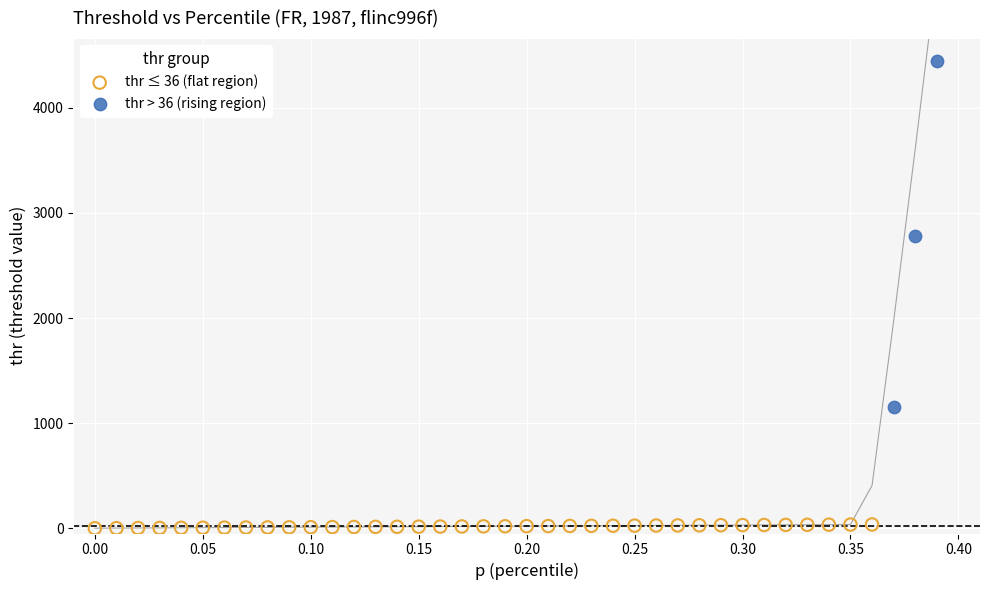

What are all the series names shown in the legend?

thr ≤ 36 (flat region), thr > 36 (rising region)